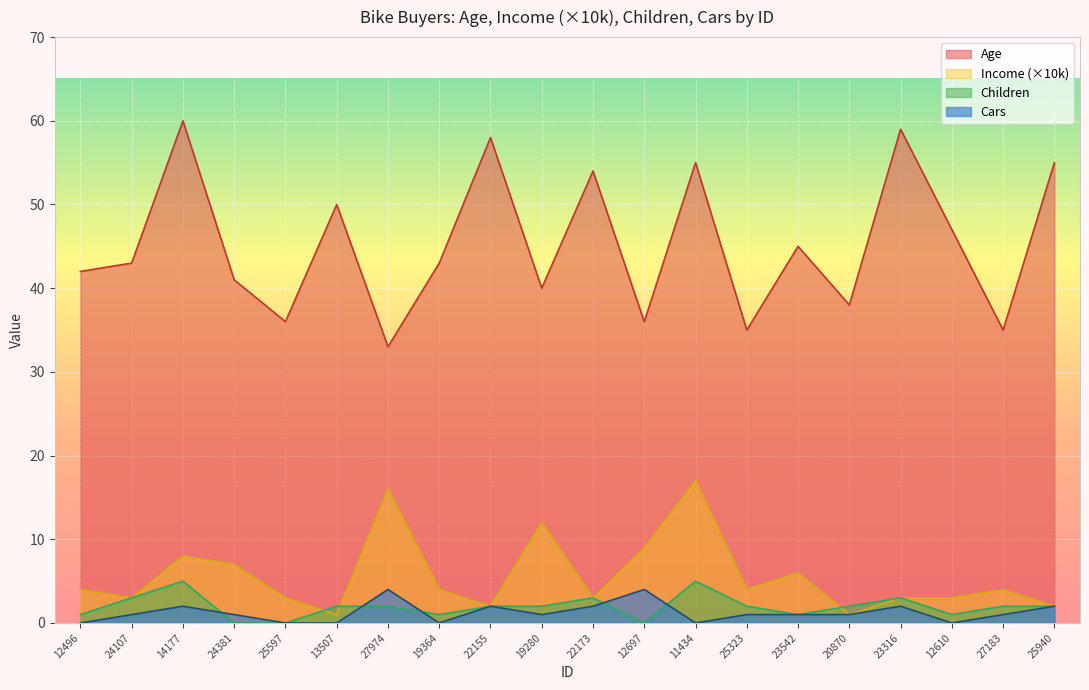

Reading left to right, transcribe all the data shown in this chart.

Age: 42	43	60	41	36	50	33	43	58	40	54	36	55	35	45	38	59	47	35	55
Income: 4	3	8	7	3	1	16	4	2	12	3	9	17	4	6	1	3	3	4	2
Children: 1	3	5	0	0	2	2	1	2	2	3	0	5	2	1	2	3	1	2	2
Cars: 0	1	2	1	0	0	4	0	2	1	2	4	0	1	1	1	2	0	1	2